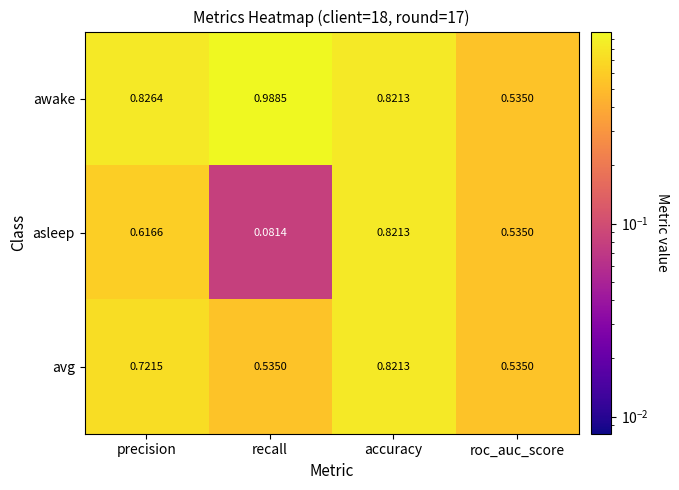

At precision, list the series in order from smallest to largest.

asleep, avg, awake